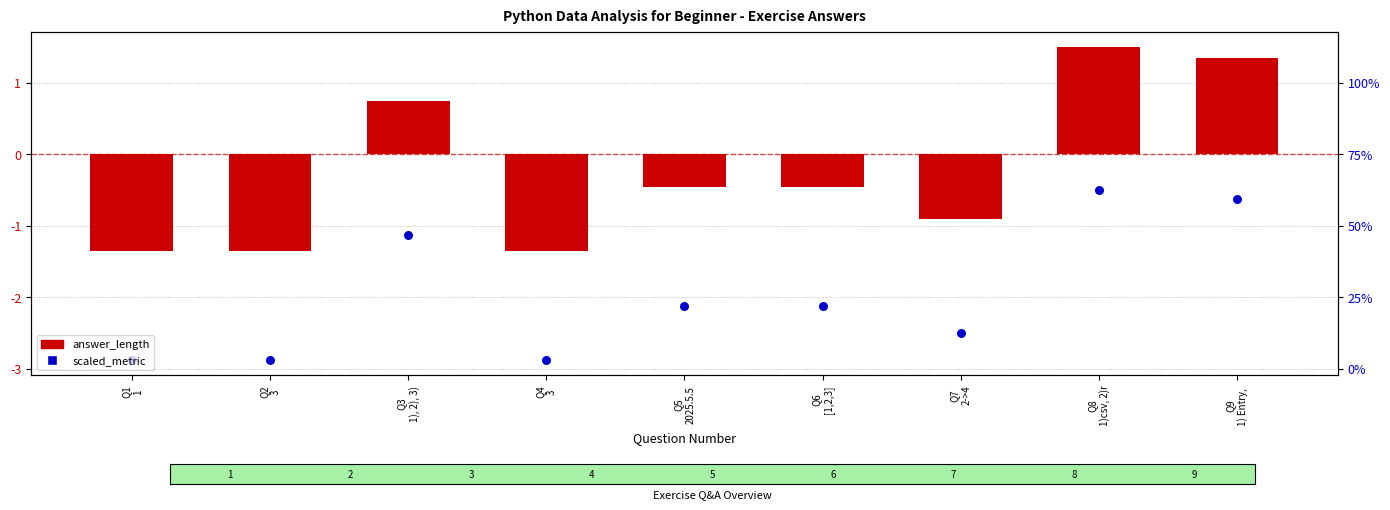

At which category is the sum across all series the highest?

Q8
1)csv, 2)r